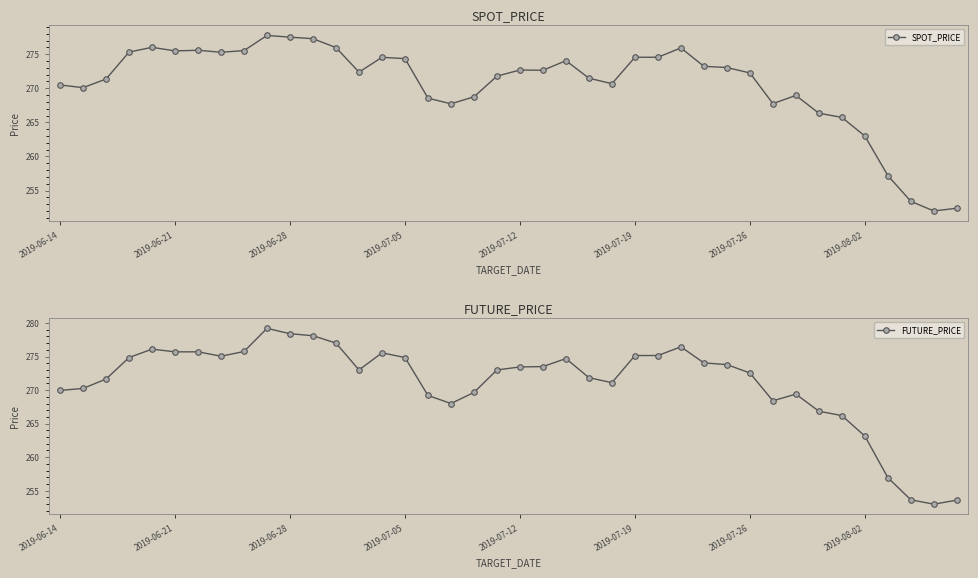

What is the minimum value for SPOT_PRICE?

252.0